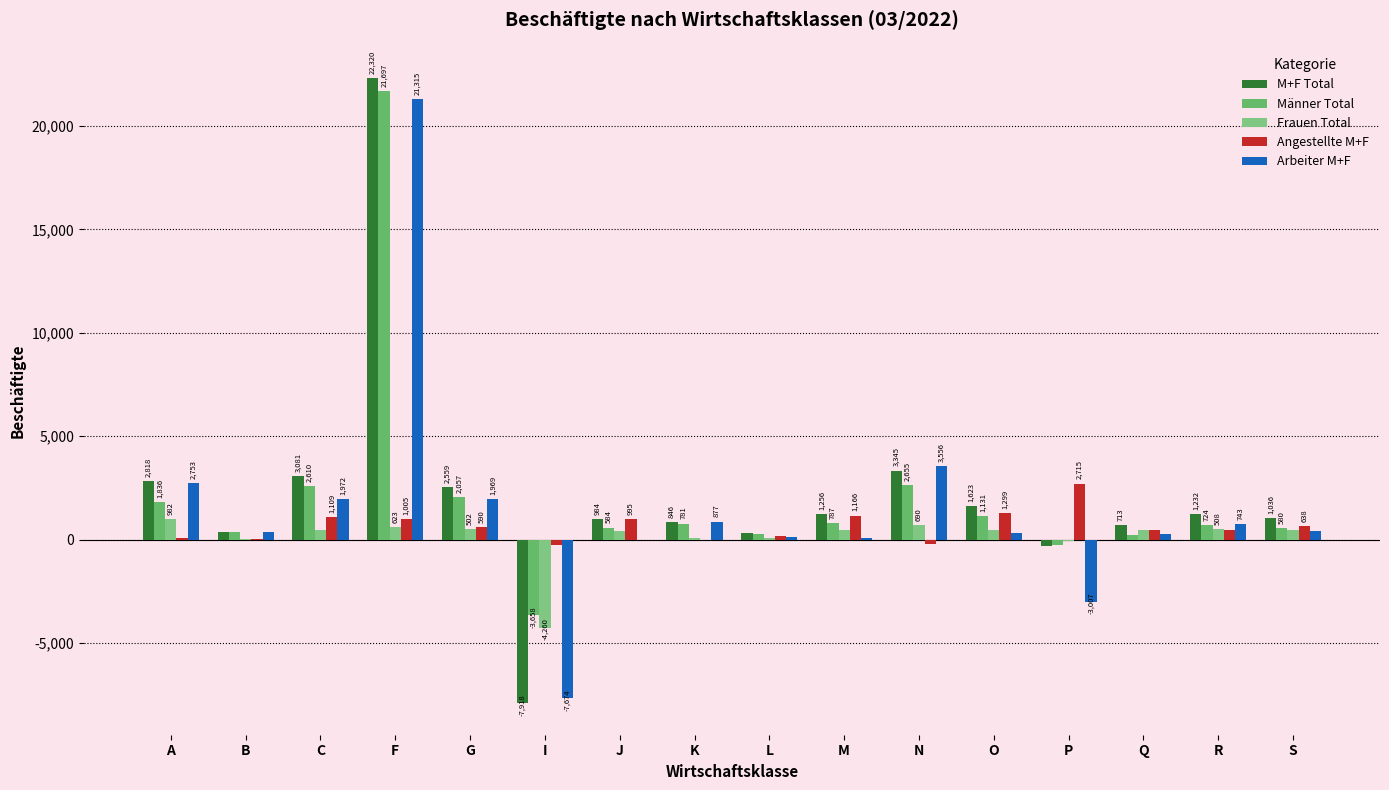

Which category has the highest value across all series?

F